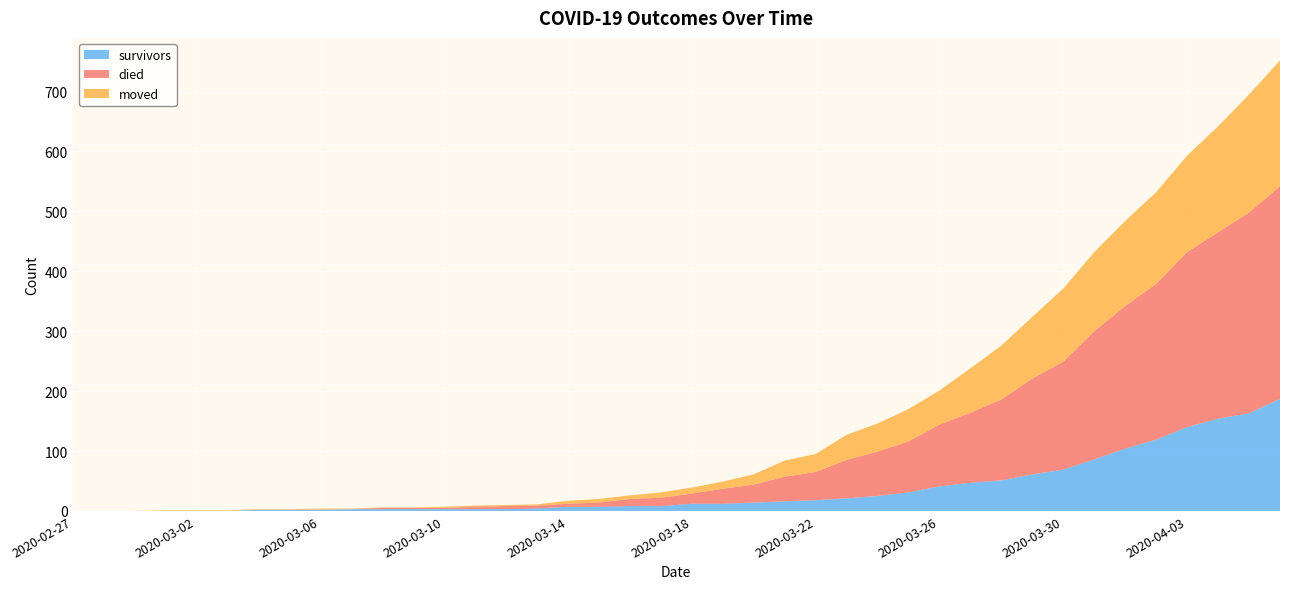

Reading left to right, list all the values displayed in this chart.

survivors: 2020-02-27=0	2020-02-28=0	2020-02-29=0	2020-03-01=0	2020-03-02=0	2020-03-03=0	2020-03-04=2	2020-03-05=2	2020-03-06=2	2020-03-07=3	2020-03-08=3	2020-03-09=3	2020-03-10=3	2020-03-11=3	2020-03-12=3	2020-03-13=4	2020-03-14=7	2020-03-15=7	2020-03-16=8	2020-03-17=8	2020-03-18=12	2020-03-19=12	2020-03-20=14	2020-03-21=16	2020-03-22=18	2020-03-23=21	2020-03-24=25	2020-03-25=31	2020-03-26=41	2020-03-27=47	2020-03-28=51	2020-03-29=61	2020-03-30=69	2020-03-31=86	2020-04-01=104	2020-04-02=119	2020-04-03=140	2020-04-04=154	2020-04-05=163	2020-04-06=187
died: 2020-02-27=0	2020-02-28=0	2020-02-29=0	2020-03-01=0	2020-03-02=0	2020-03-03=0	2020-03-04=0	2020-03-05=0	2020-03-06=0	2020-03-07=0	2020-03-08=2	2020-03-09=2	2020-03-10=2	2020-03-11=4	2020-03-12=5	2020-03-13=5	2020-03-14=5	2020-03-15=7	2020-03-16=12	2020-03-17=14	2020-03-18=17	2020-03-19=25	2020-03-20=30	2020-03-21=41	2020-03-22=47	2020-03-23=64	2020-03-24=74	2020-03-25=85	2020-03-26=103	2020-03-27=117	2020-03-28=135	2020-03-29=160	2020-03-30=180	2020-03-31=214	2020-04-01=238	2020-04-02=260	2020-04-03=292	2020-04-04=311	2020-04-05=335	2020-04-06=355
moved: 2020-02-27=0	2020-02-28=0	2020-02-29=0	2020-03-01=1	2020-03-02=1	2020-03-03=1	2020-03-04=1	2020-03-05=1	2020-03-06=2	2020-03-07=1	2020-03-08=1	2020-03-09=1	2020-03-10=2	2020-03-11=2	2020-03-12=2	2020-03-13=2	2020-03-14=5	2020-03-15=6	2020-03-16=6	2020-03-17=9	2020-03-18=10	2020-03-19=12	2020-03-20=17	2020-03-21=27	2020-03-22=30	2020-03-23=42	2020-03-24=47	2020-03-25=54	2020-03-26=57	2020-03-27=74	2020-03-28=90	2020-03-29=103	2020-03-30=122	2020-03-31=132	2020-04-01=142	2020-04-02=153	2020-04-03=161	2020-04-04=177	2020-04-05=197	2020-04-06=210